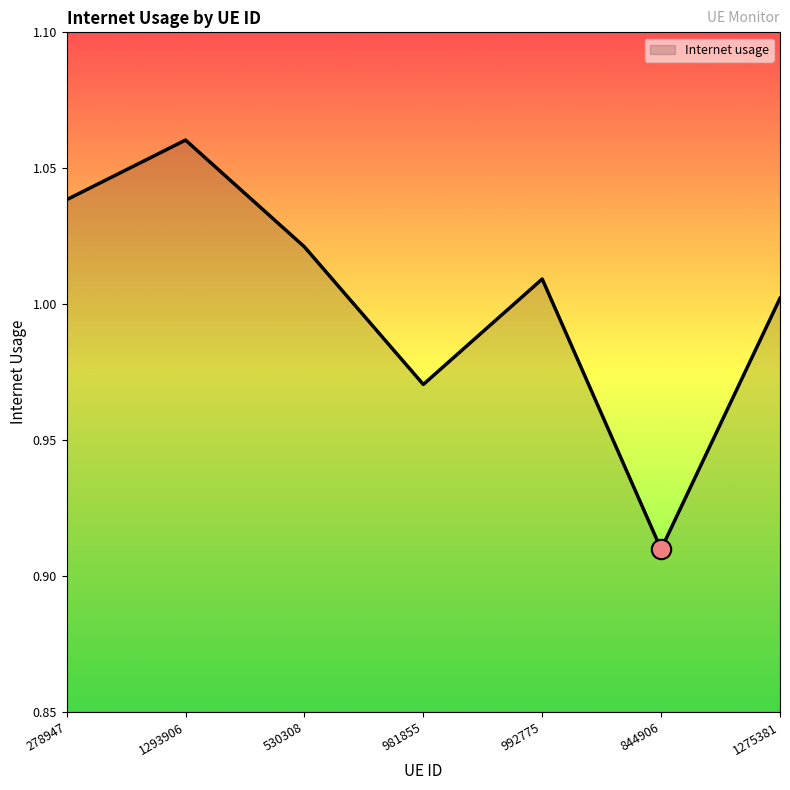

How many distinct data groups are displayed?

1